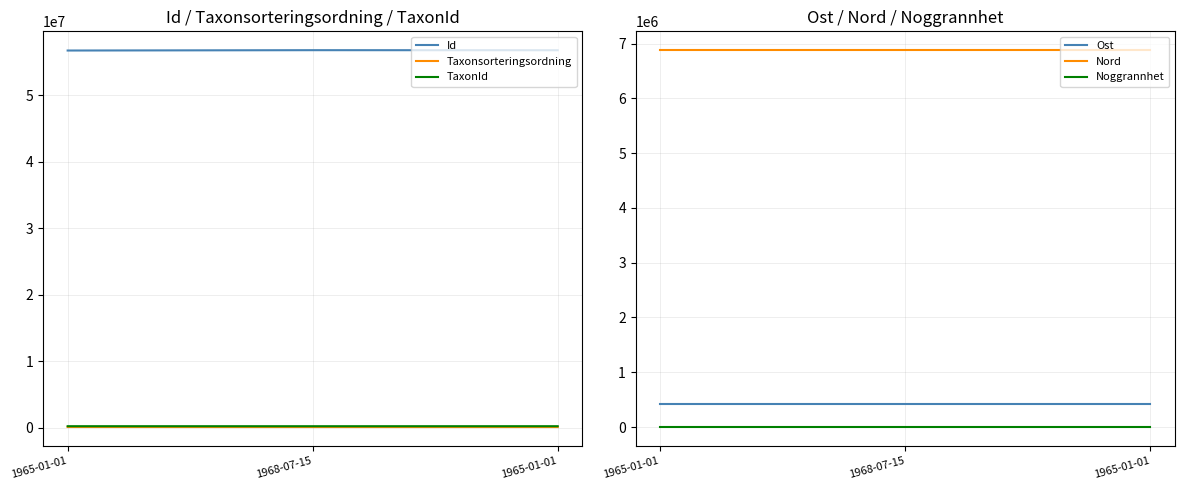

At 1968-07-15, list the series in order from smallest to largest.

Noggrannhet, Taxonsorteringsordning, TaxonId, Ost, Nord, Id